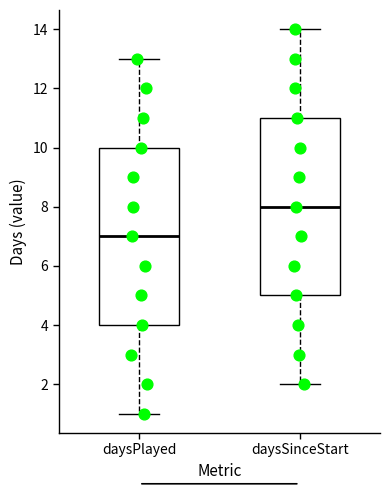

Reading left to right, transcribe this box plot: for each box, give where its median line is, the range the box spans, and where its two whiskers end, as read against the y-axis. The values are not printed on the chart, so give them approximately, as read against the axis.

daysPlayed: median 7, box 4 to 10, whiskers 1 to 13
daysSinceStart: median 8, box 5 to 11, whiskers 2 to 14